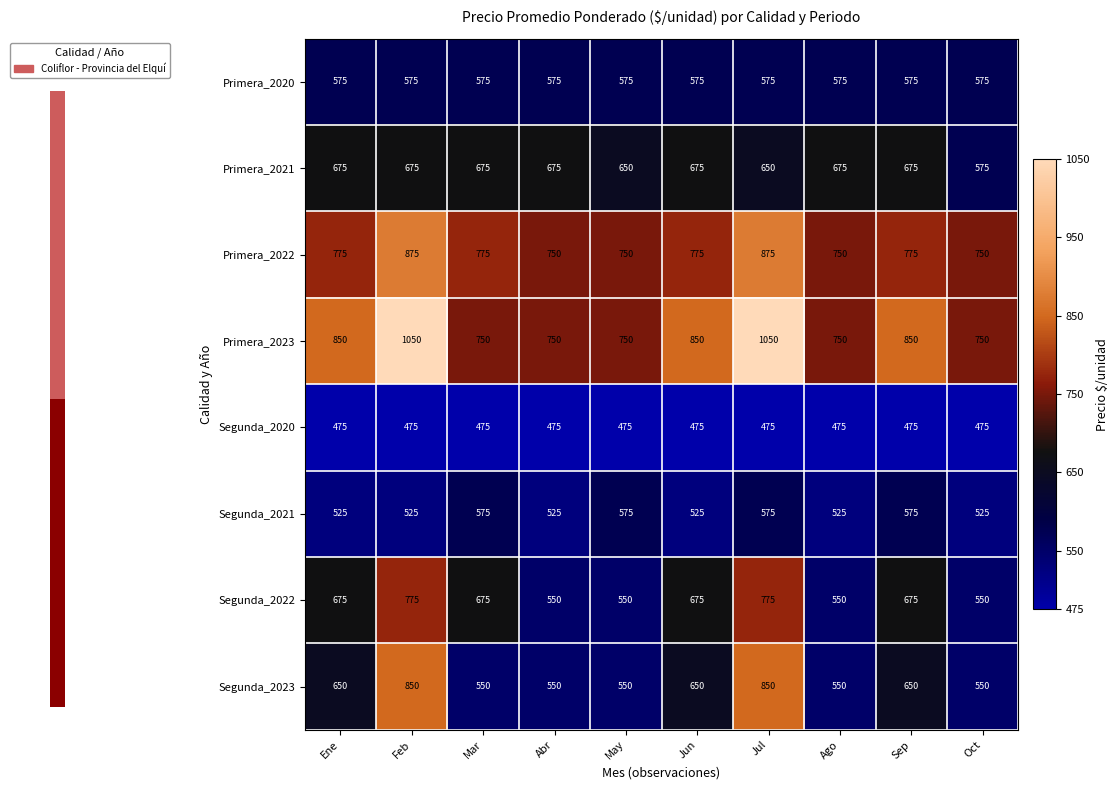

What is the total value across all series at Ene?

5200